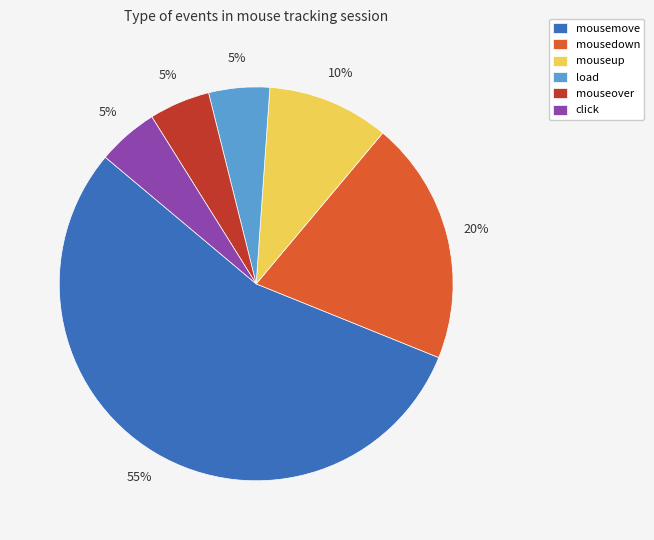

Is mousemove the majority of the pie?

Yes